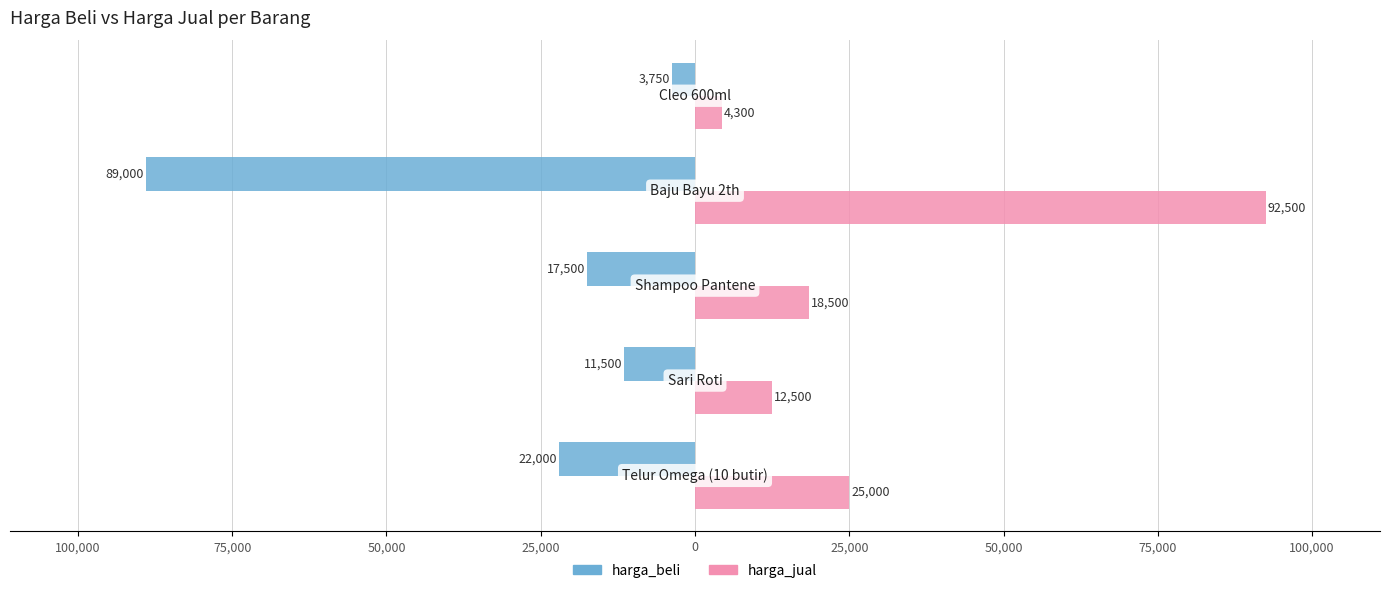

What are all the series names shown in the legend?

harga_beli, harga_jual